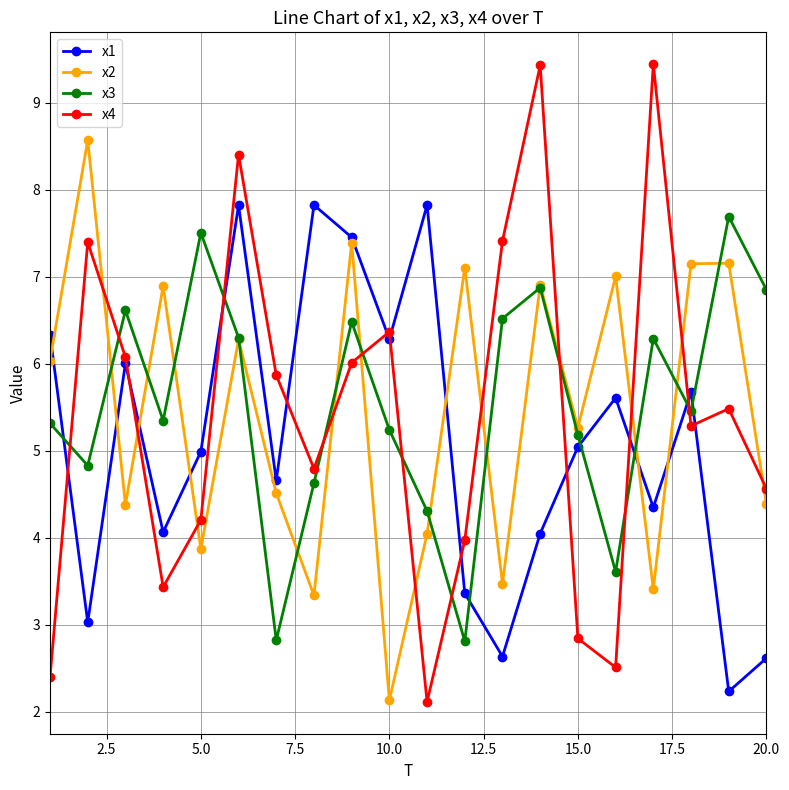

At how many categories does at least one series exceed 9?

2